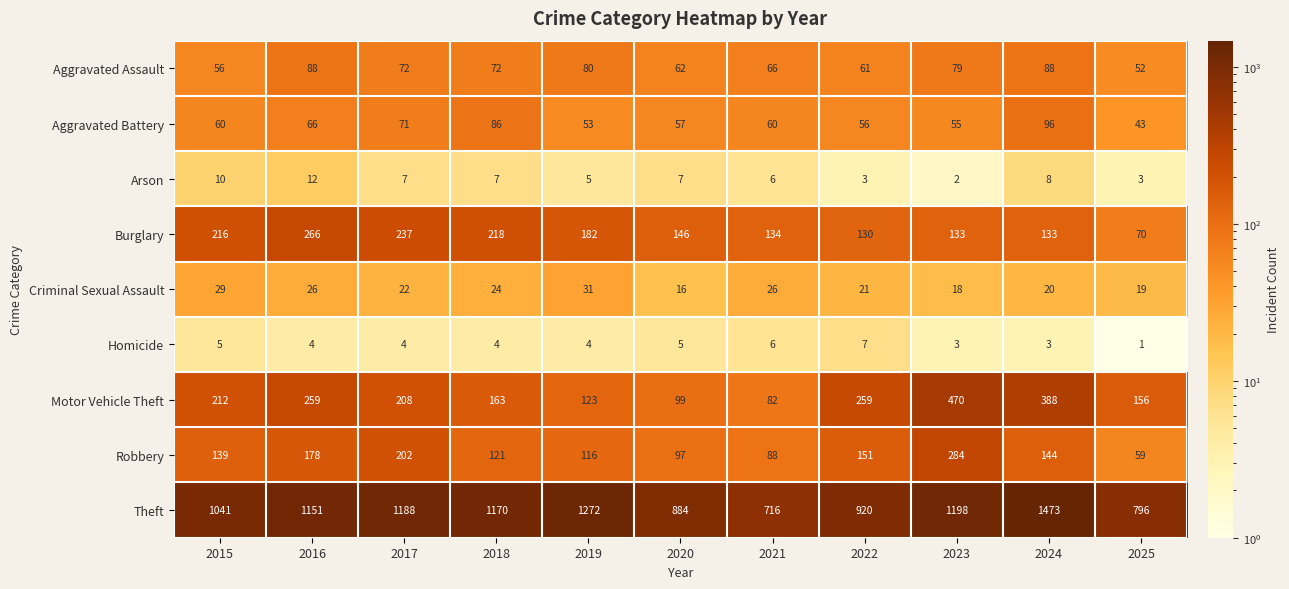

At which label is Theft closest to 1094?

2015